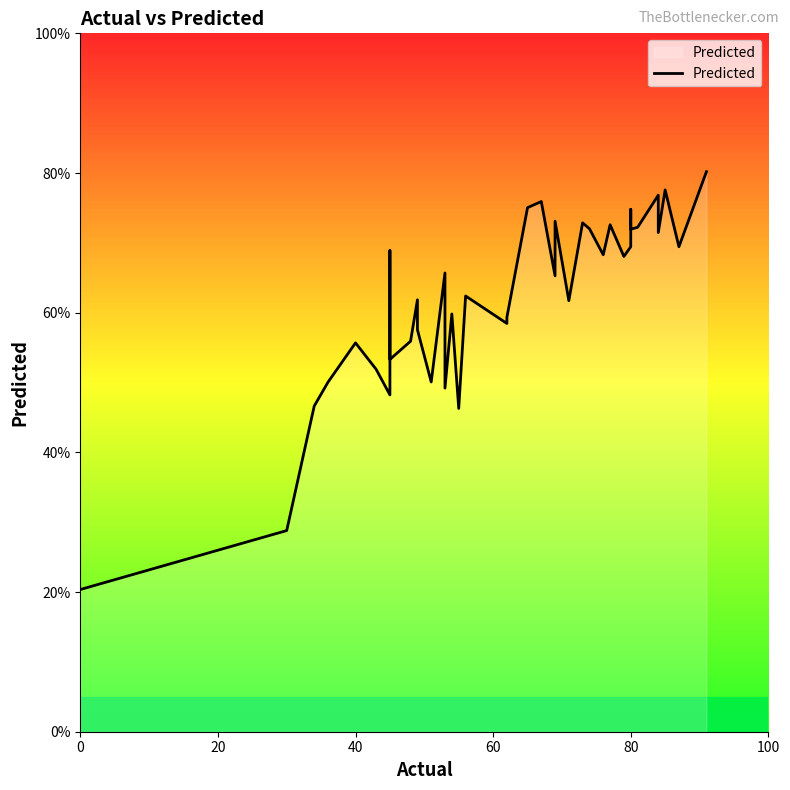

What is the difference between the maximum and second lowest values?

51.4